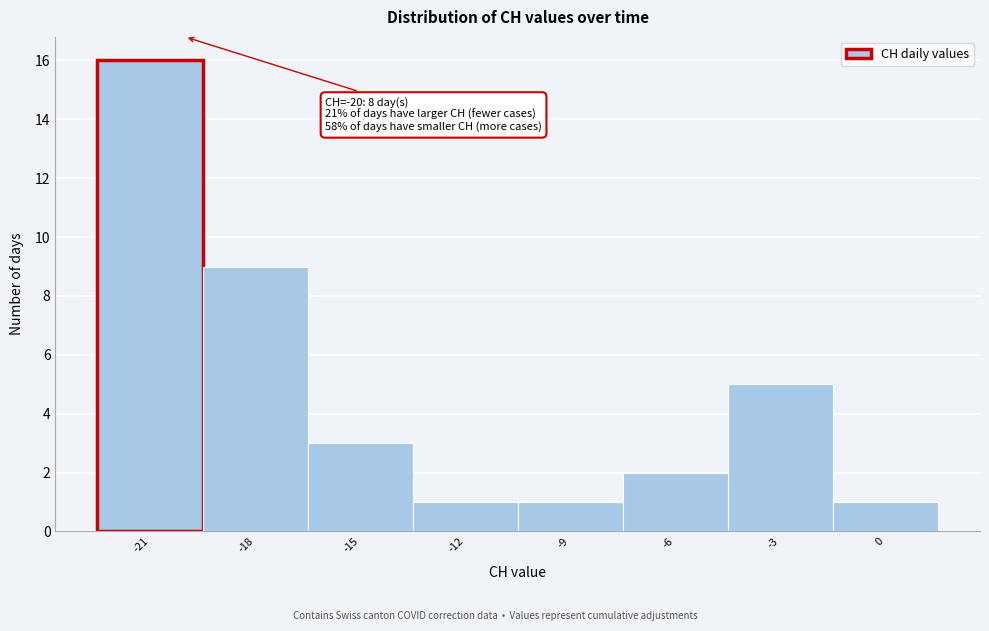

Over which range of the x-axis is the bar tallest?

-22.5 to -19.5